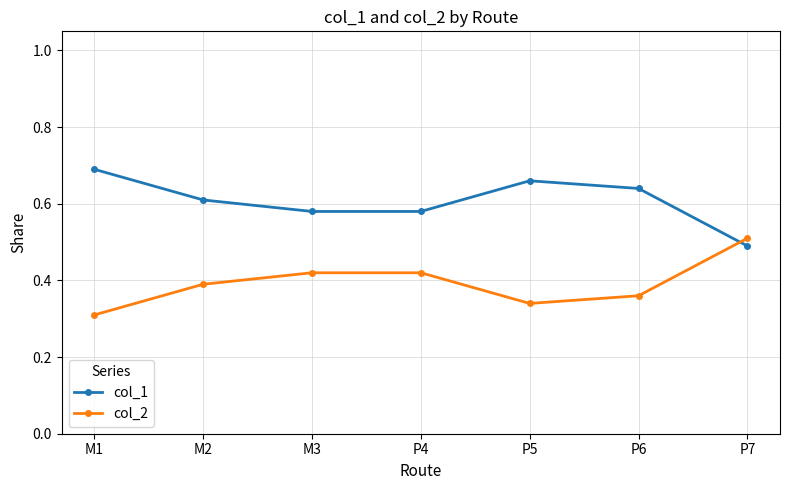

In col_2, how many points are lower than both neighbors (excluding endpoints)?

1